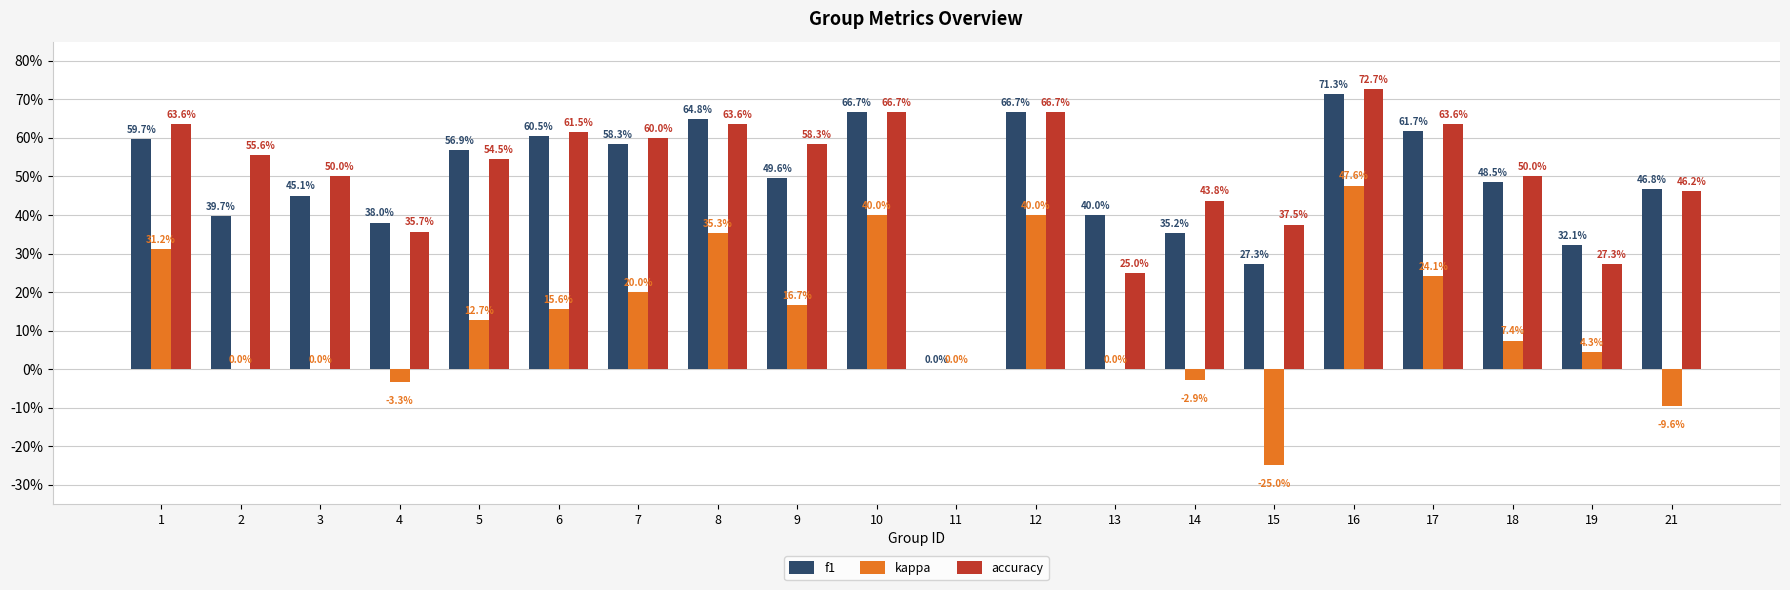

Read the f1 value at 15.

0.3